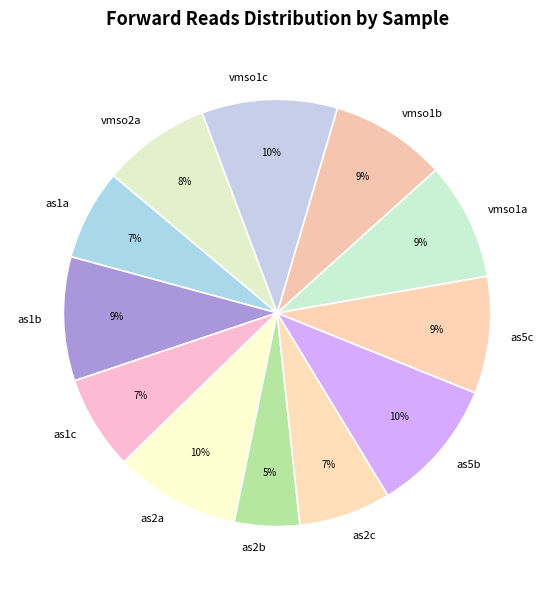

Is there any slice that represents more than half of the pie?

No